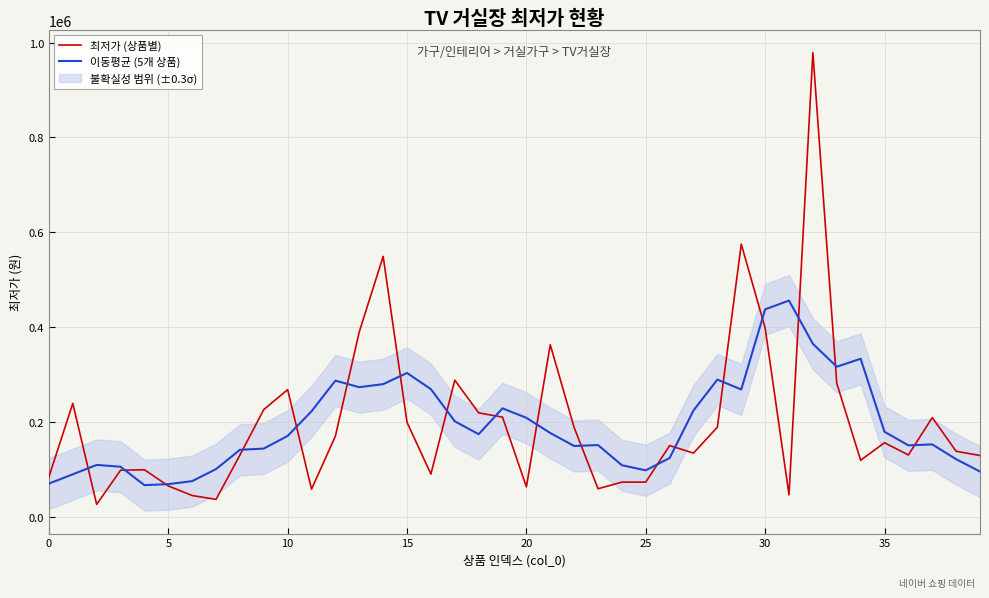

How many times do 이동평균 (5개 상품) and 최저가 (상품별) cross each other?

18